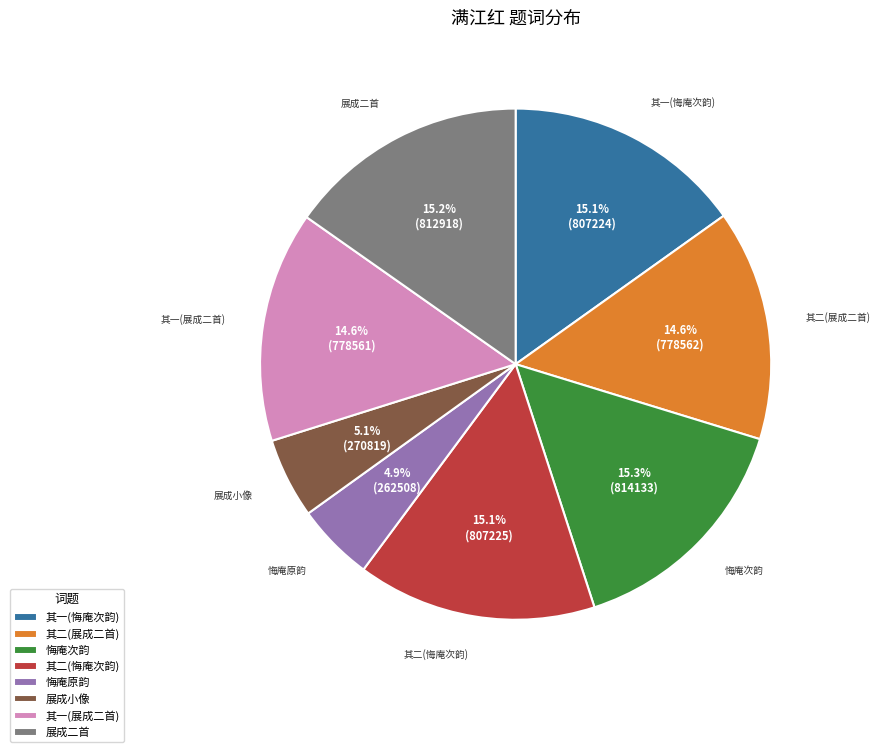

How many slices are in this pie chart?

8